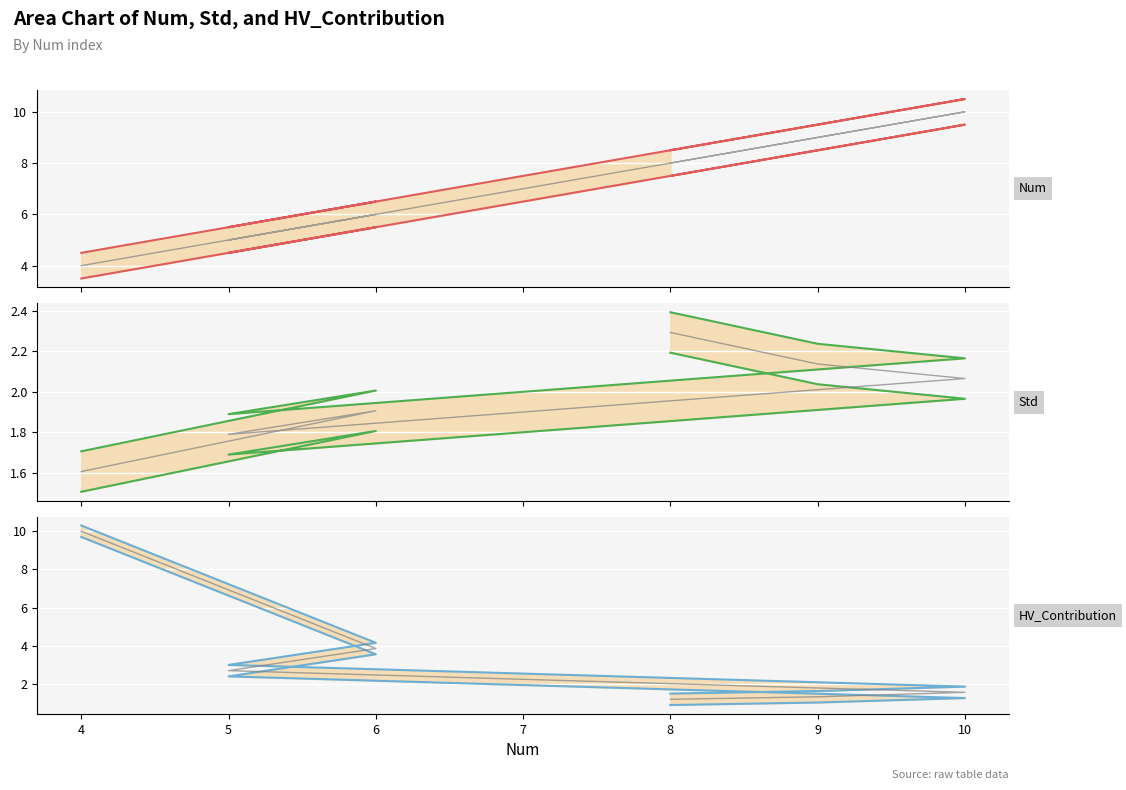

True or false: Std and Num cross at least once.

False